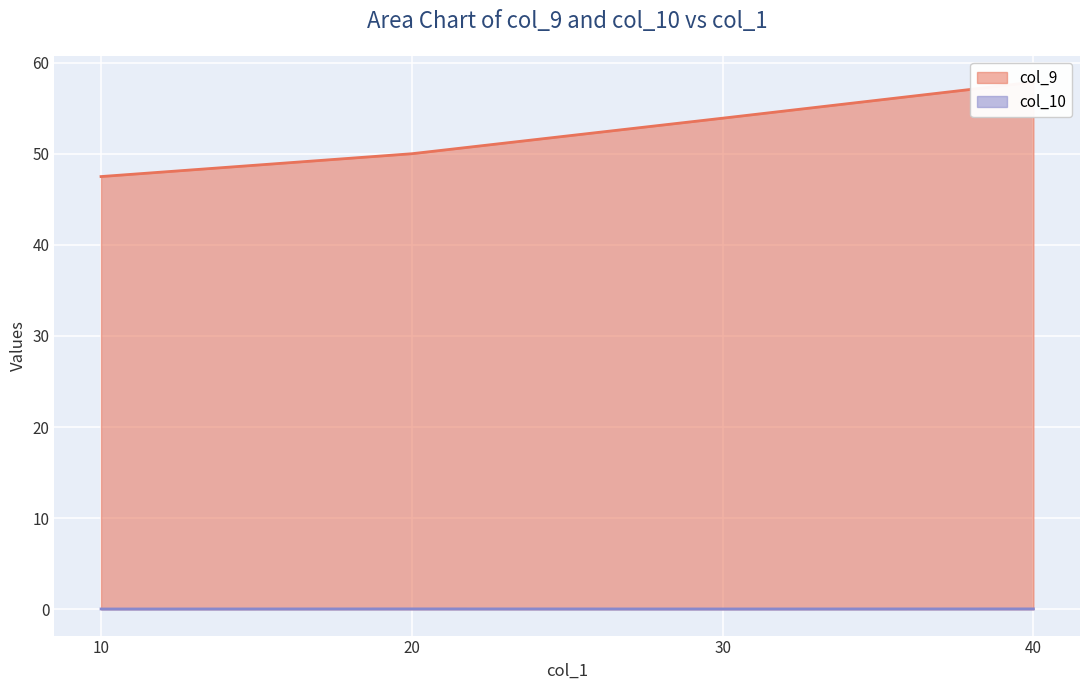

How many distinct data groups are displayed?

2